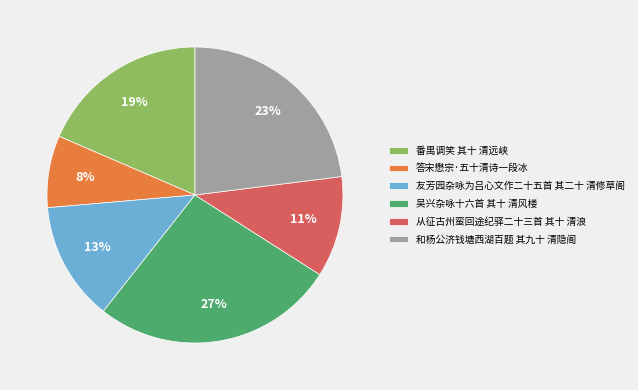

The 从征古州蛮回途纪驿二十三首 其十 清浪 slice represents 11% of the pie. True or false?

True